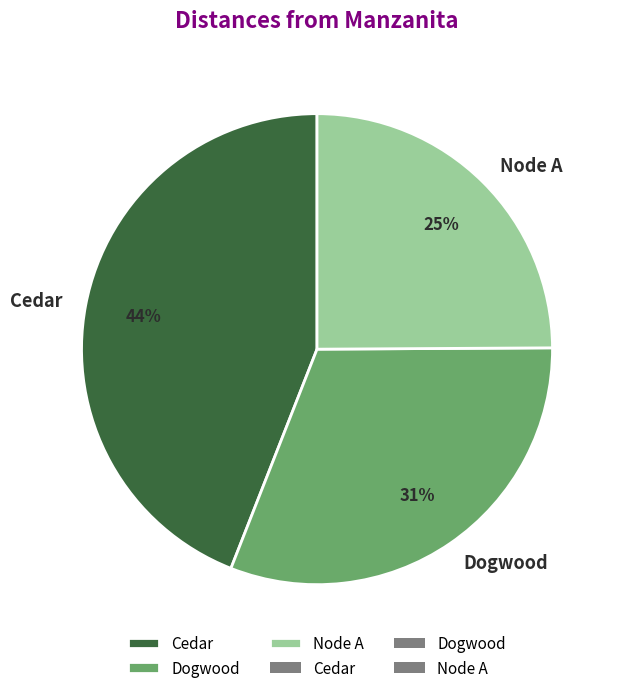

Approximately how many times larger is the value at Dogwood compared to Node A?

1.2